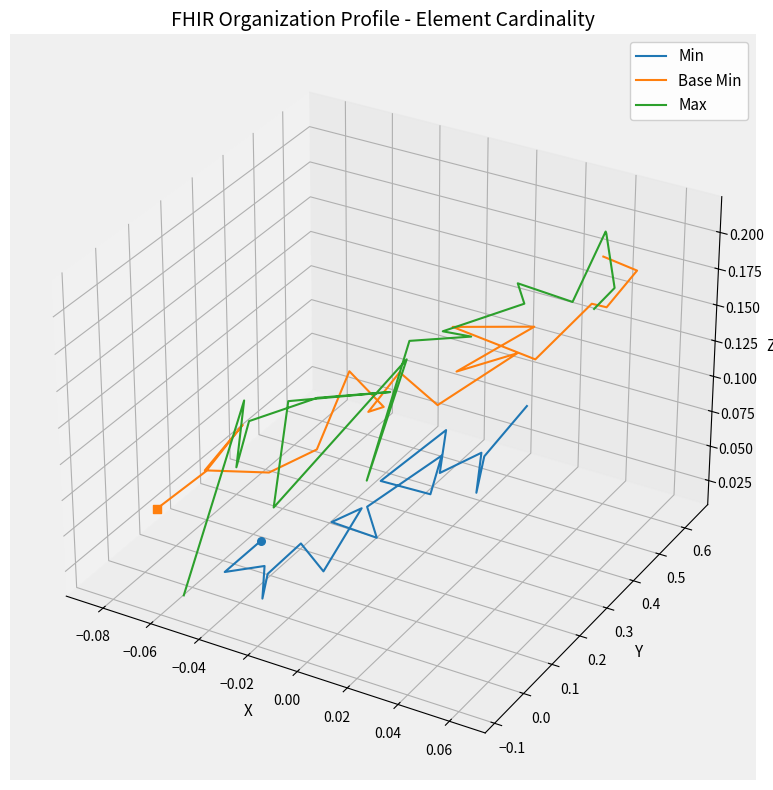

Which series has the largest Y range (max minus min)?

Max